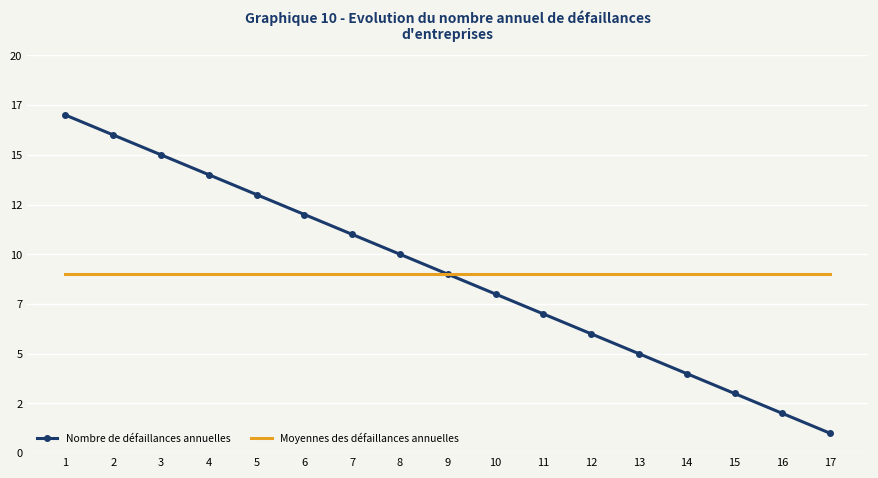

What is the sum of all Moyennes des défaillances annuelles values?

153